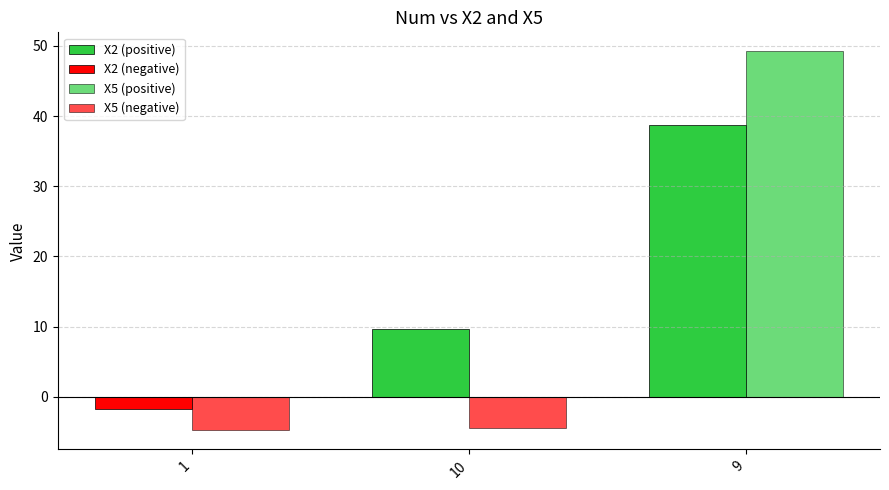

What is the maximum value shown in the chart?

49.2